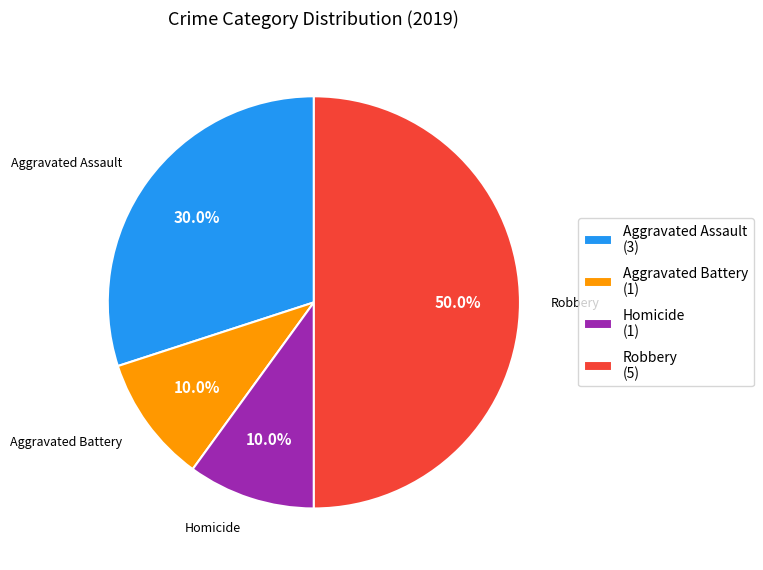

Count the number of slices in the pie.

4